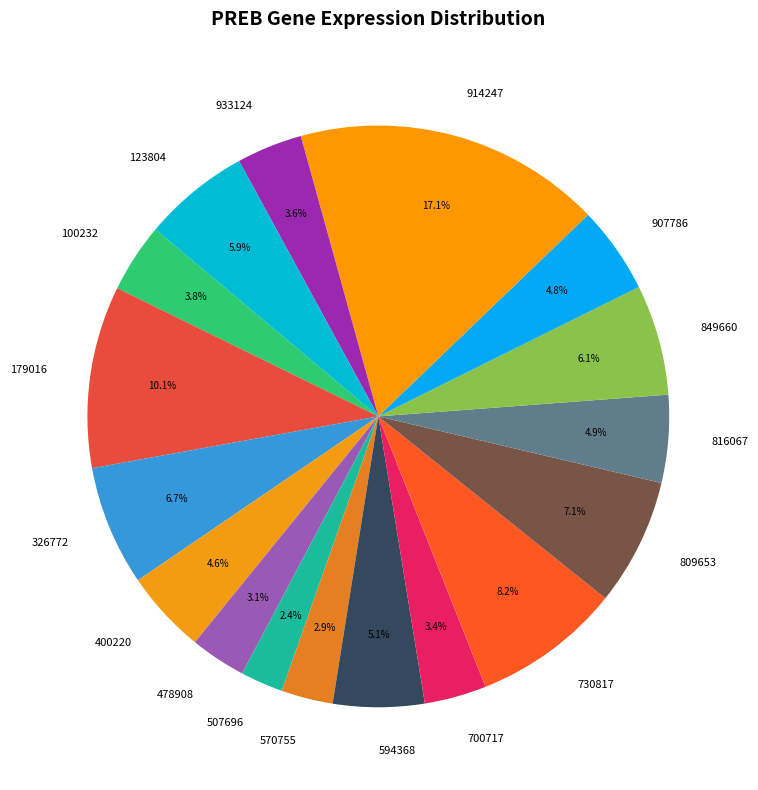

What percentage is the 507696 slice, to the nearest percent?

2%